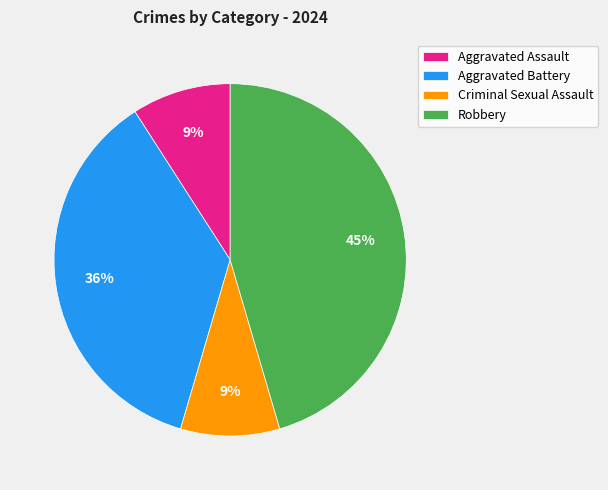

True or false: Robbery accounts for 45% of the total.

True